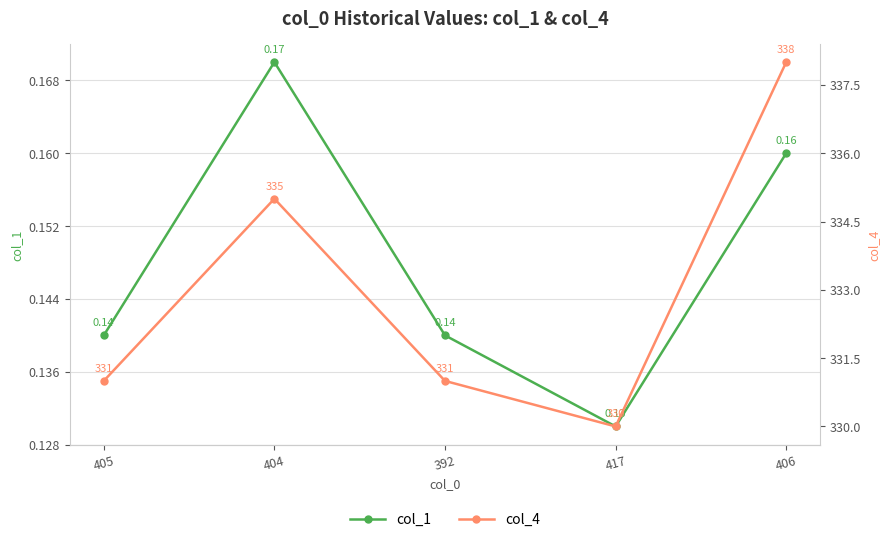

Reading left to right, what are all the values shown in this chart?

col_1: 0.1	0.2	0.1	0.1	0.2
col_4: 331.0	335.0	331.0	330.0	338.0